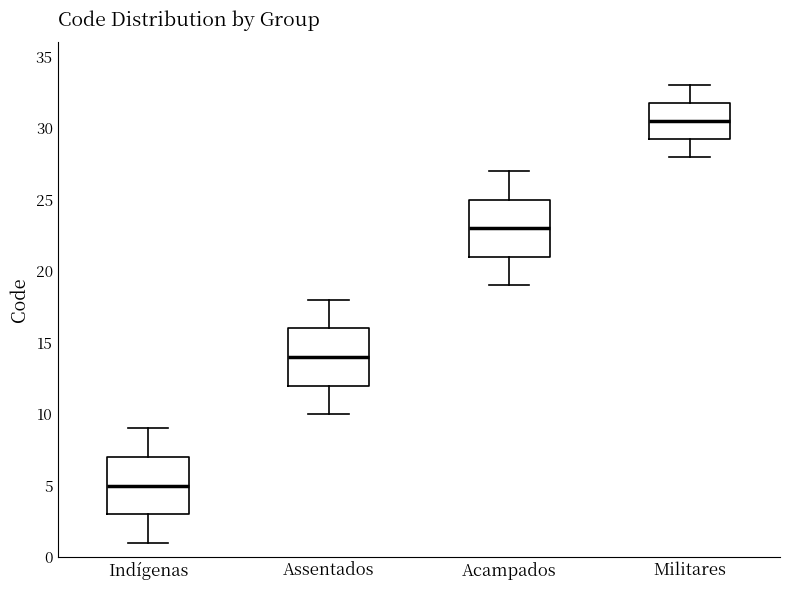

Reading left to right, transcribe this box plot: for each box, give where its median line is, the range the box spans, and where its two whiskers end, as read against the y-axis. The values are not printed on the chart, so give them approximately, as read against the axis.

Indígenas: median 5.0, box 3.0 to 7.0, whiskers 1.0 to 9.0
Assentados: median 14.0, box 12.0 to 16.0, whiskers 10.0 to 18.0
Acampados: median 23.0, box 21.0 to 25.0, whiskers 19.0 to 27.0
Militares: median 30.5, box 29.5 to 32.0, whiskers 28.0 to 33.0